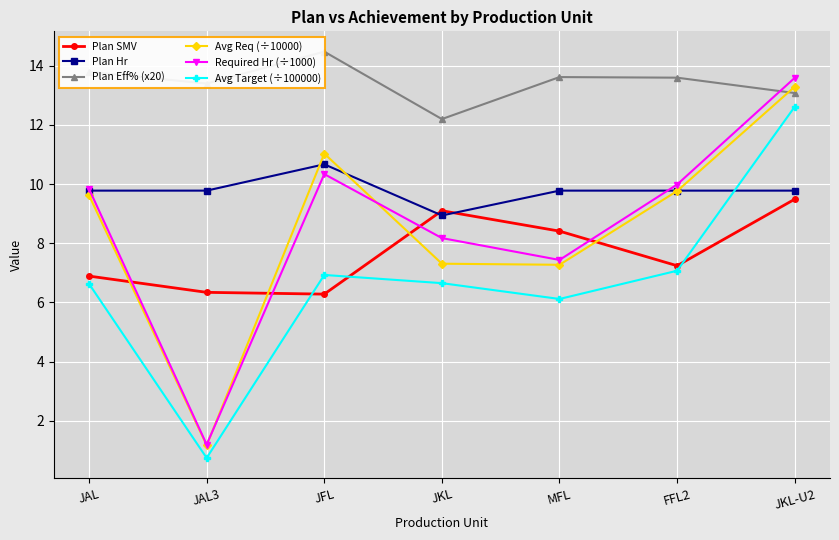

Which has a higher value, FFL2 or JKL-U2?

JKL-U2